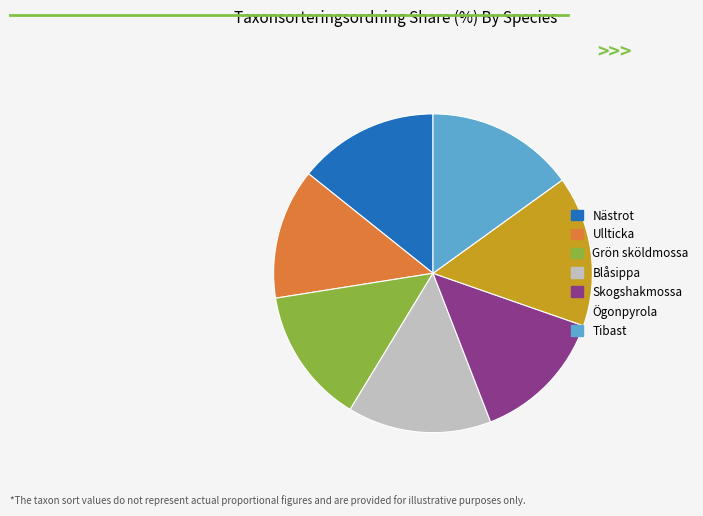

Do Grön sköldmossa and Nästrot together represent more than half of the pie?

No